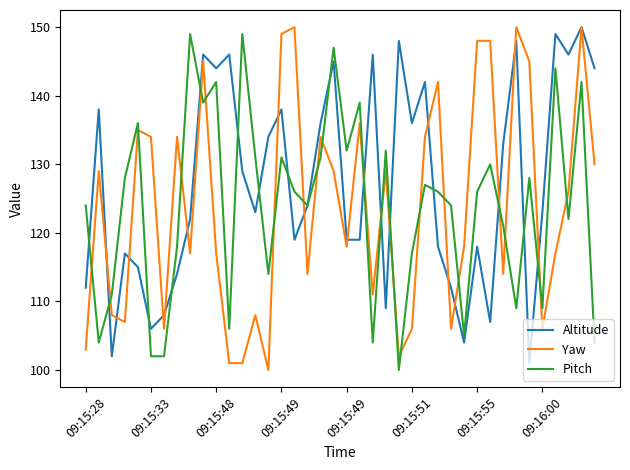

What is the smallest value displayed?

100